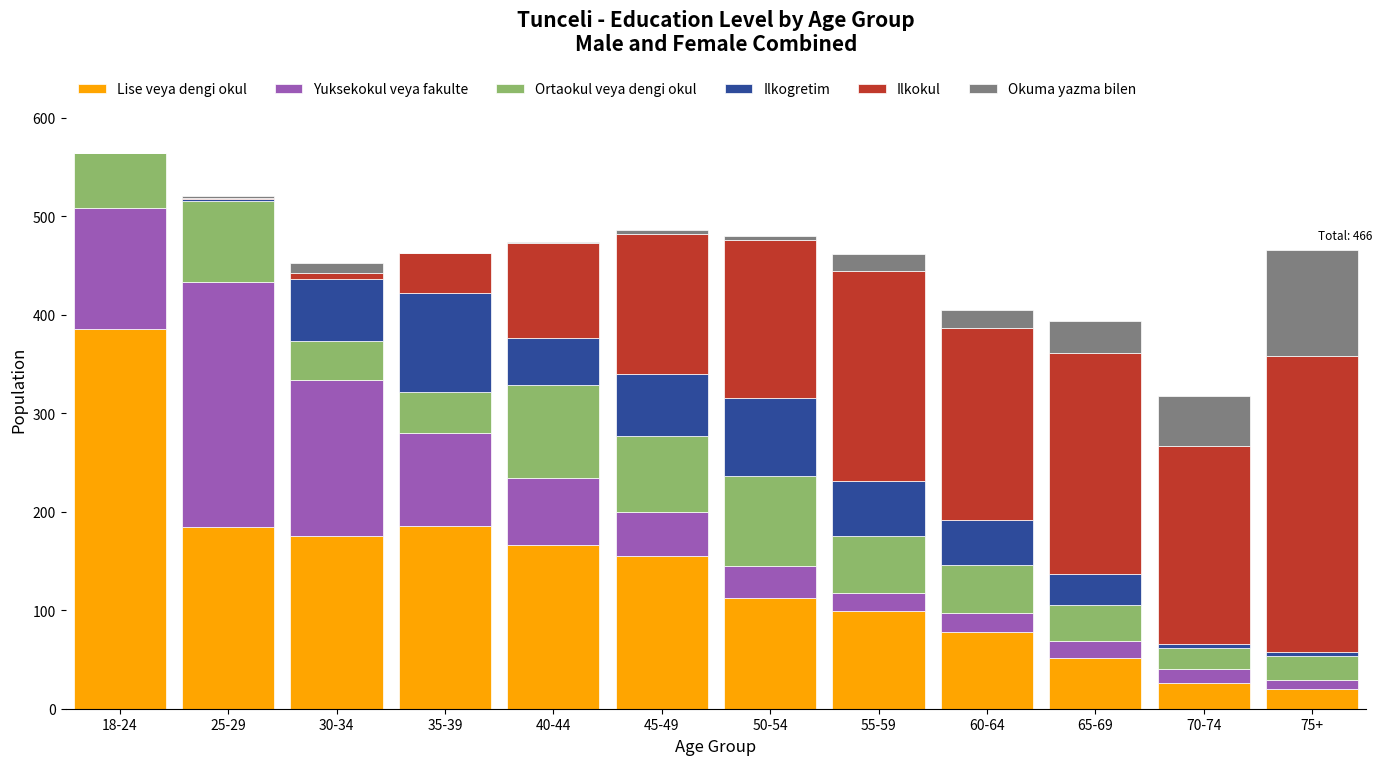

The value of Lise veya dengi okul at 30-34 is 314. True or false?

False